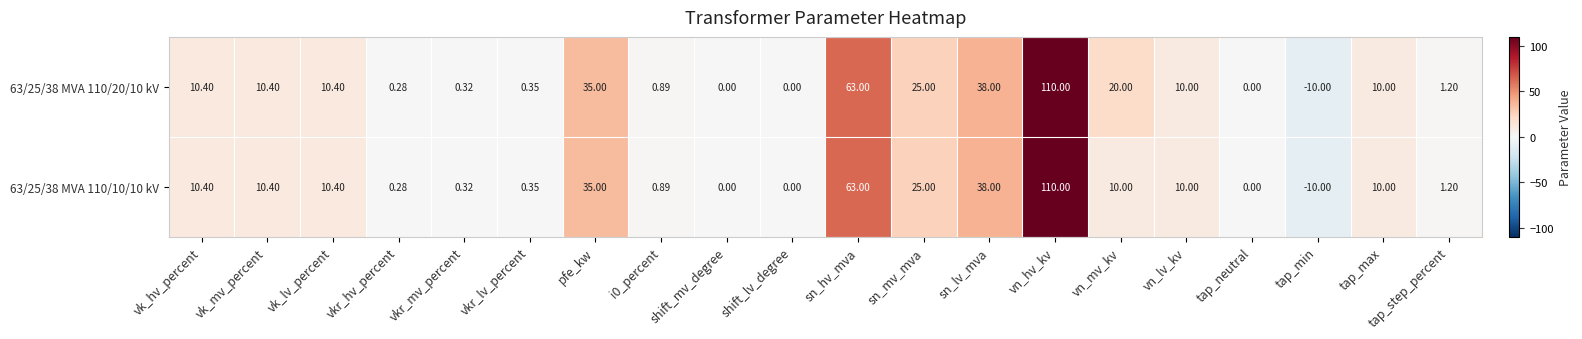

Is the value of 63/25/38 MVA 110/10/10 kV at shift_mv_degree greater than the value of 63/25/38 MVA 110/20/10 kV at vkr_hv_percent?

No